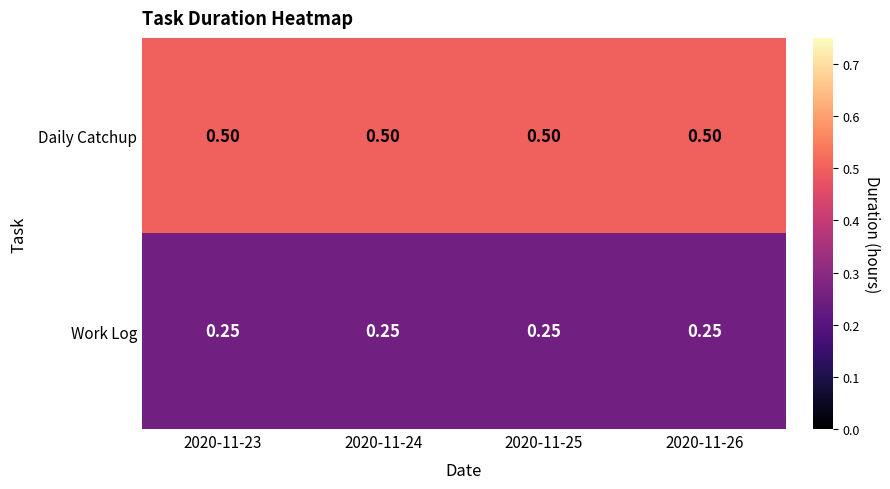

At how many categories does at least one series exceed 0?

4